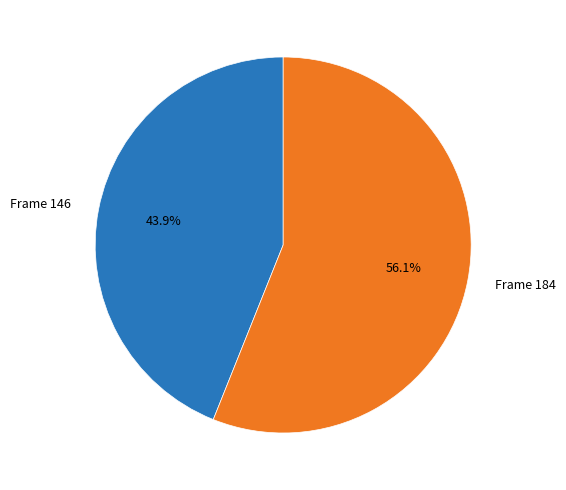

Combined, what portion of the pie is Frame 184 and Frame 146?

100.0%